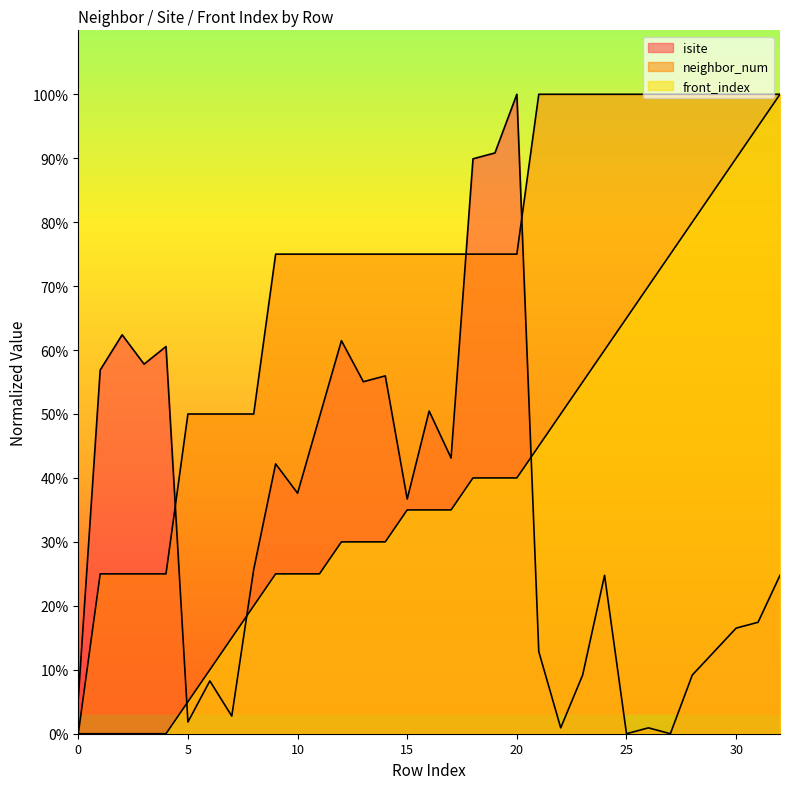

How many times do isite and neighbor_num cross each other?

3